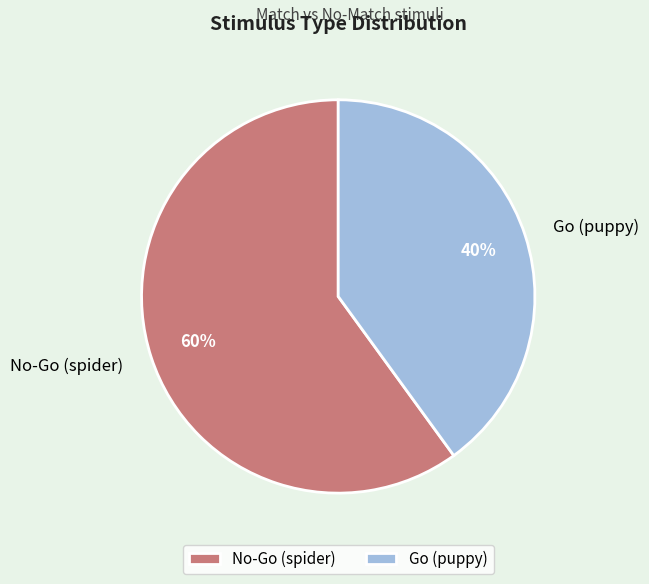

Combined, do Go (puppy) and No-Go (spider) account for over 50%?

Yes